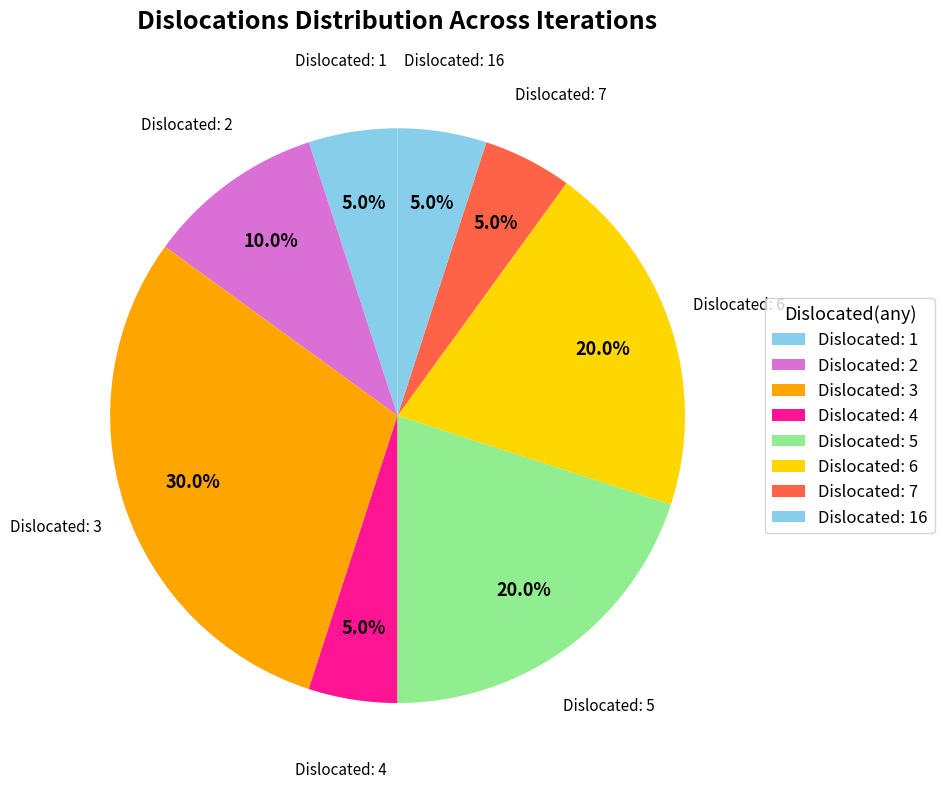

How much of the chart is everything except Dislocated: 3?

70.0%